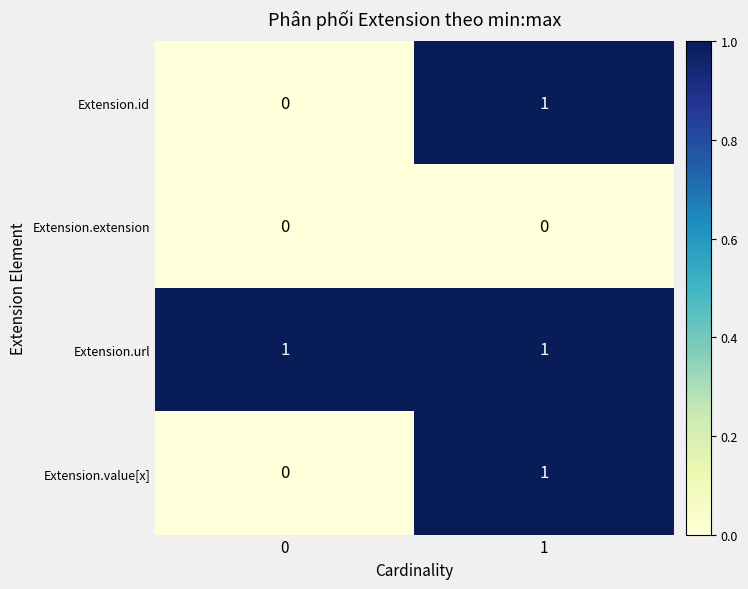

The Extension.id series shows 0 at 0. True or false?

True